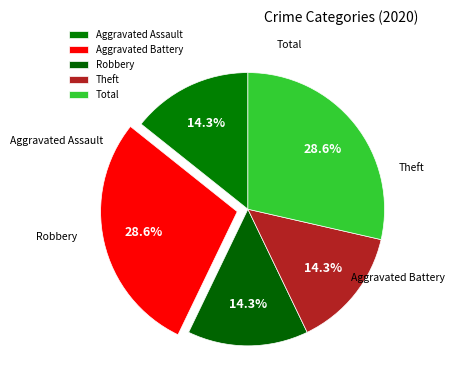

What is the smallest slice in the pie chart?

Aggravated Assault